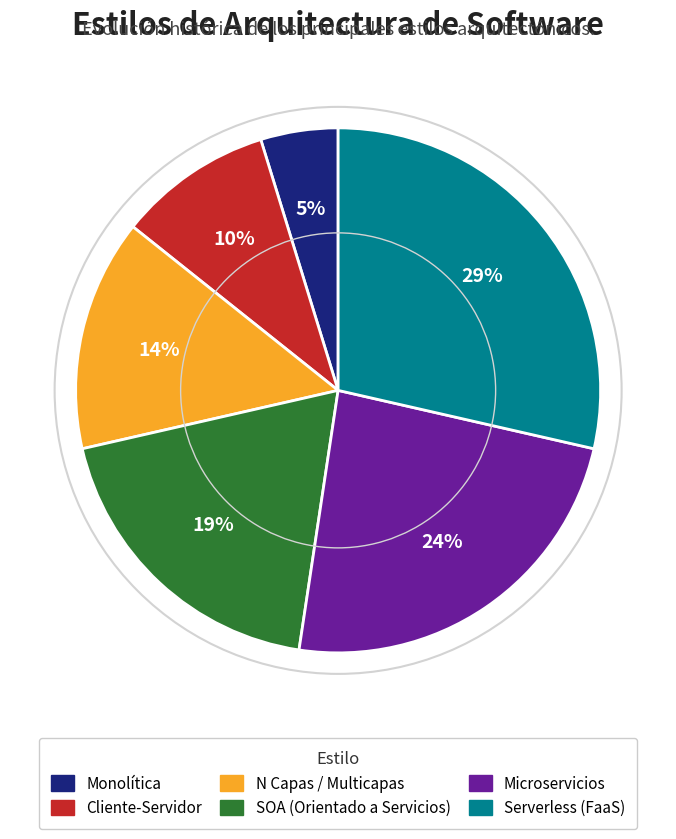

True or false: Cliente-Servidor accounts for 10% of the total.

True